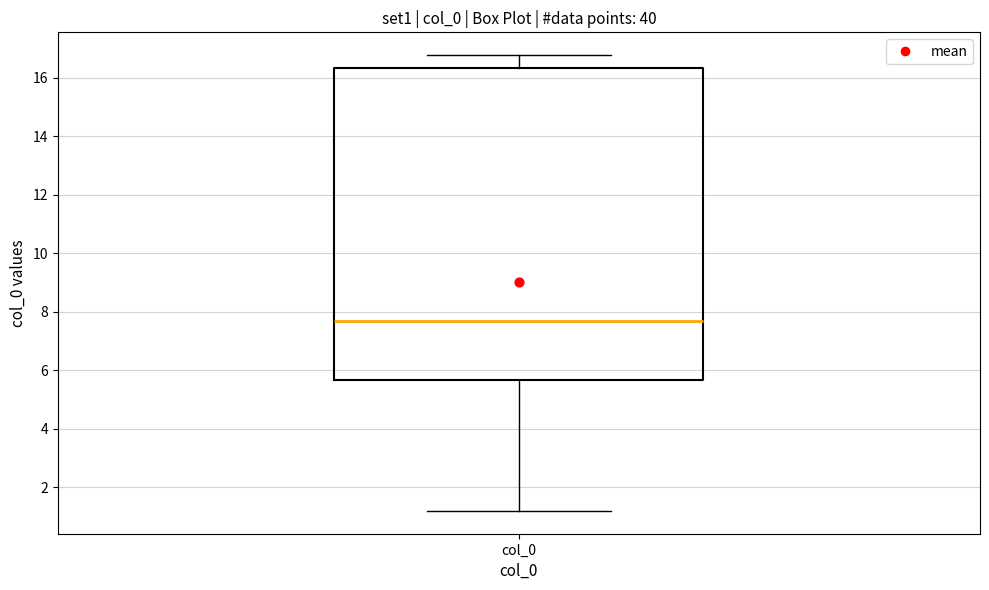

Where does the upper whisker of the box for col_0 end on the y-axis? The values are not printed on the chart, so give them approximately, as read against the axis.

16.8